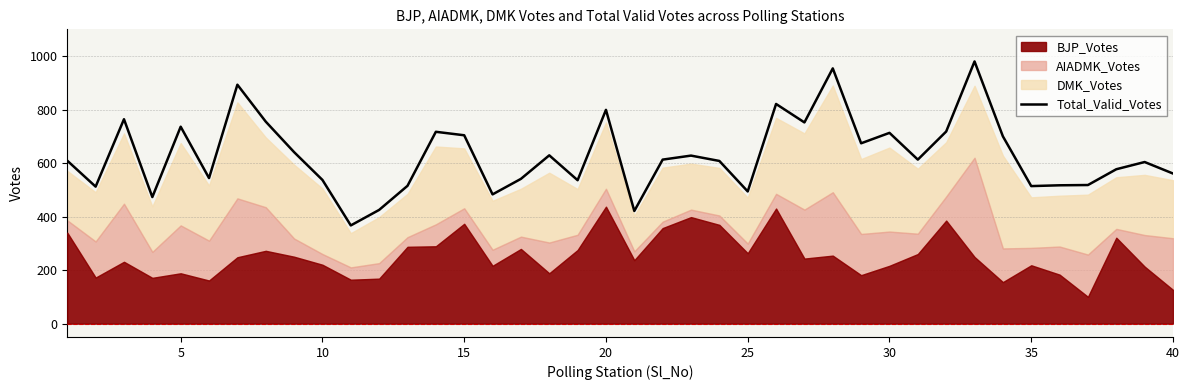

How many points are higher than both their immediate neighbors (excluding endpoints)?

12